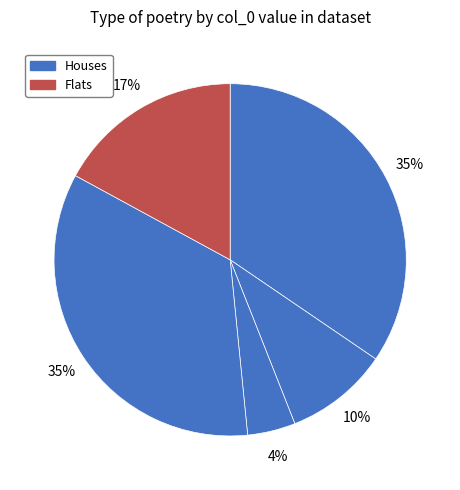

How many segments does this pie chart have?

5